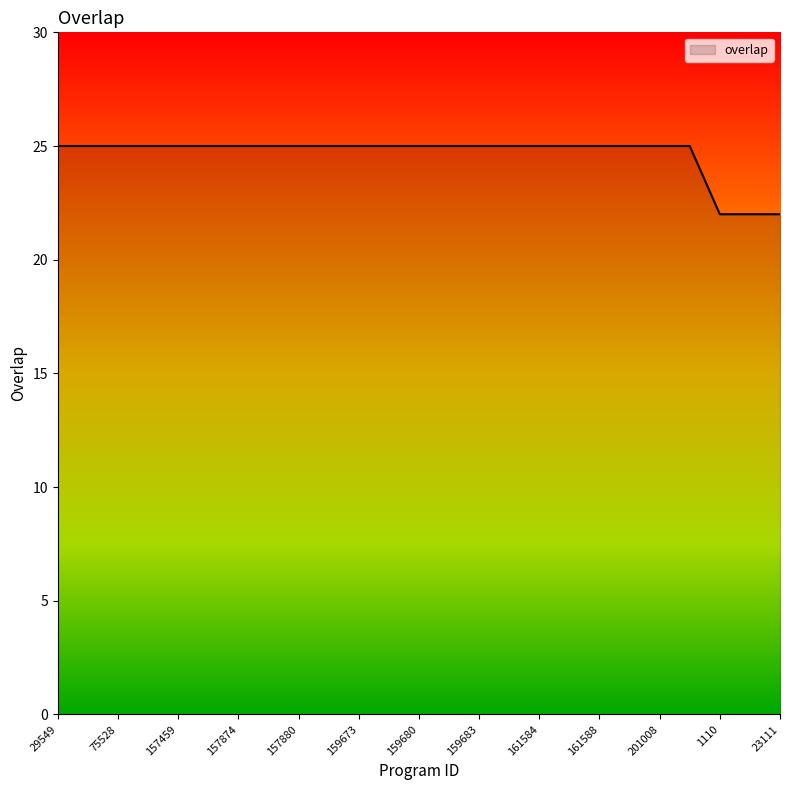

What is the difference between the maximum and minimum values?

3